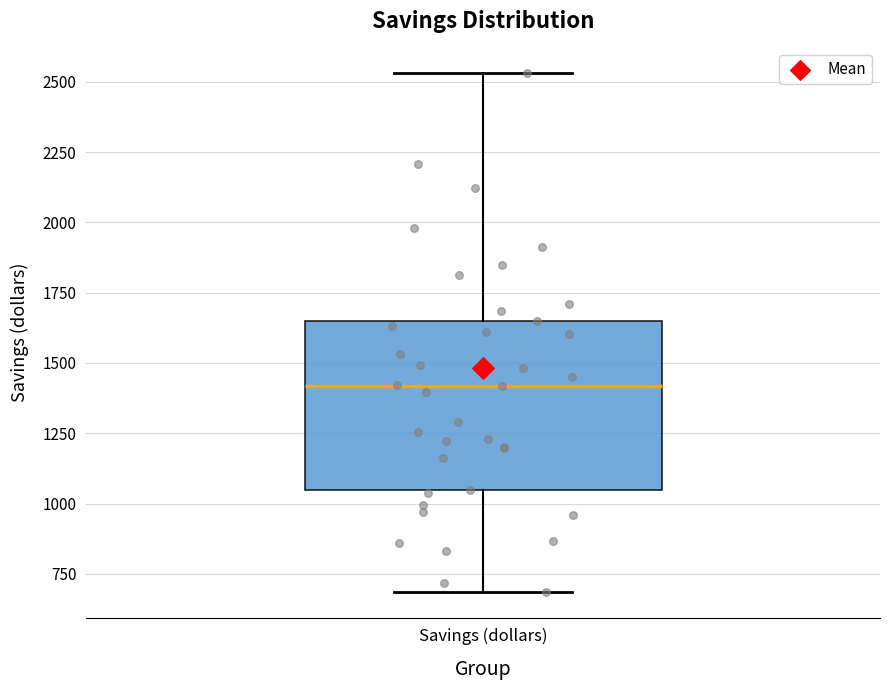

Transcribe this box plot: give where the median line is, the range the box spans, and where the two whiskers end, as read against the y-axis. The values are not printed on the chart, so give them approximately, as read against the axis.

median 1400, box 1050 to 1650, whiskers 700 to 2550